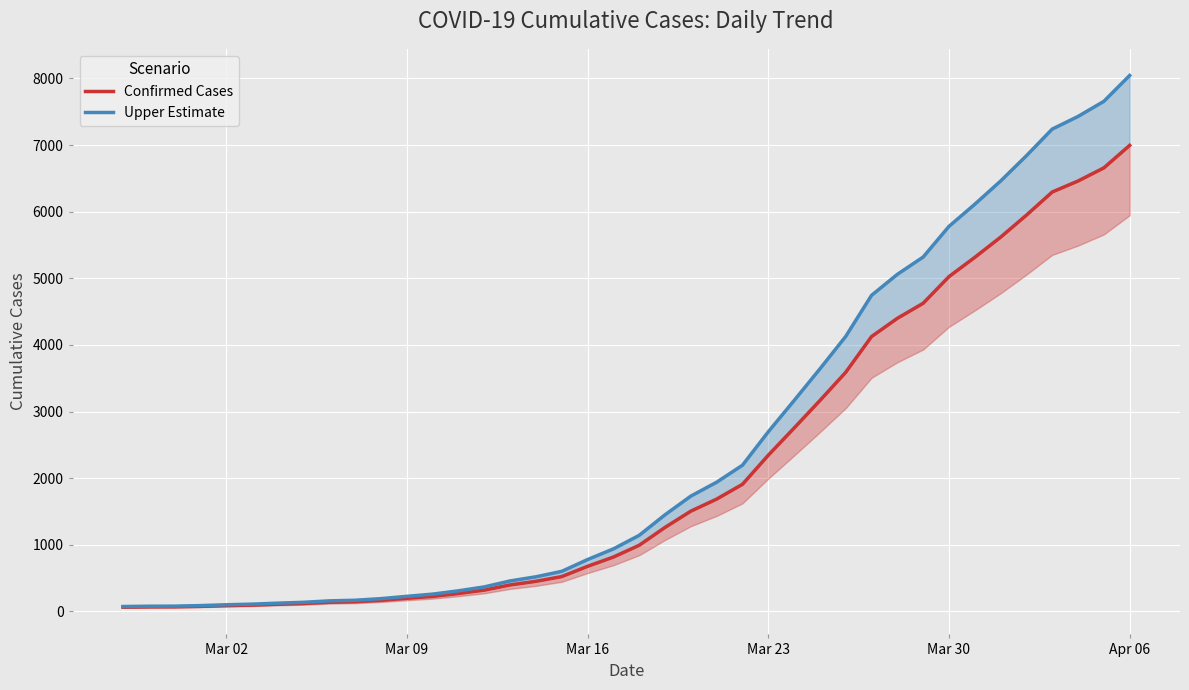

Reading right to left, transcribe all the data shown in this chart.

Confirmed Cases: 6995.0	6657.0	6460.0	6295.0	5947.0	5617.0	5314.0	5025.0	4625.0	4399.0	4125.0	3589.0	3165.0	2752.0	2344.0	1908.0	1686.0	1505.0	1261.0	993.0	816.0	677.0	523.0	452.0	398.0	320.0	269.0	226.0	197.0	167.0	146.0	138.0	119.0	108.0	95.0	87.0	76.0	69.0	68.0	64.0
Upper Estimate: 8044.2	7655.5	7429.0	7239.2	6839.0	6459.5	6111.1	5778.8	5318.8	5058.8	4743.8	4127.3	3639.7	3164.8	2695.6	2194.2	1938.9	1730.7	1450.1	1141.9	938.4	778.5	601.4	519.8	457.7	368.0	309.3	259.9	226.5	192.0	167.9	158.7	136.8	124.2	109.2	100.0	87.4	79.3	78.2	73.6